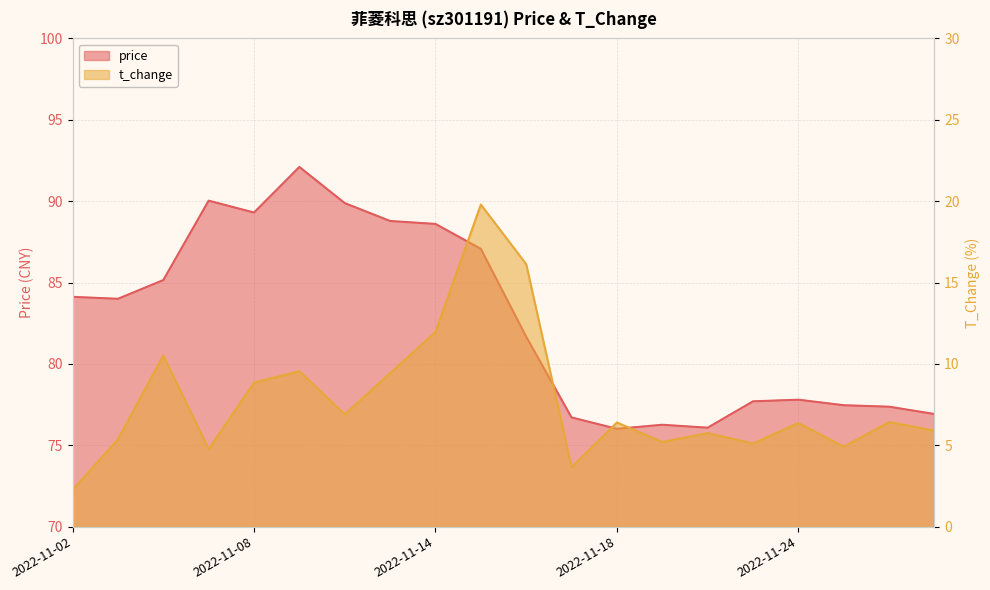

Reading left to right, what are all the values shown in this chart?

price: 84.1	84.0	85.2	90.0	89.3	92.1	89.9	88.8	88.6	87.1	81.7	76.7	76.0	76.3	76.1	77.7	77.8	77.5	77.4	76.9
t_change: 2.3	5.4	10.5	4.8	8.8	9.6	6.9	9.4	12.0	19.8	16.1	3.6	6.4	5.2	5.8	5.1	6.4	4.9	6.4	5.9